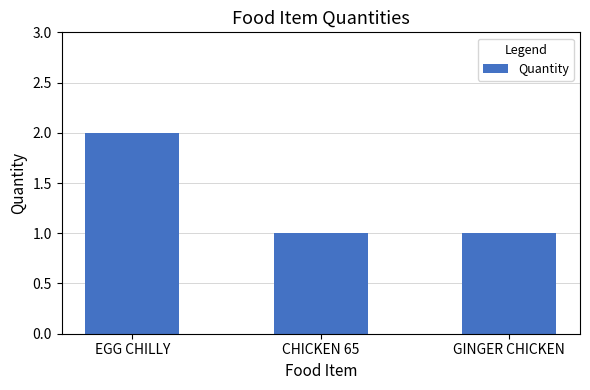

True or false: the data shows 2 at EGG CHILLY.

True